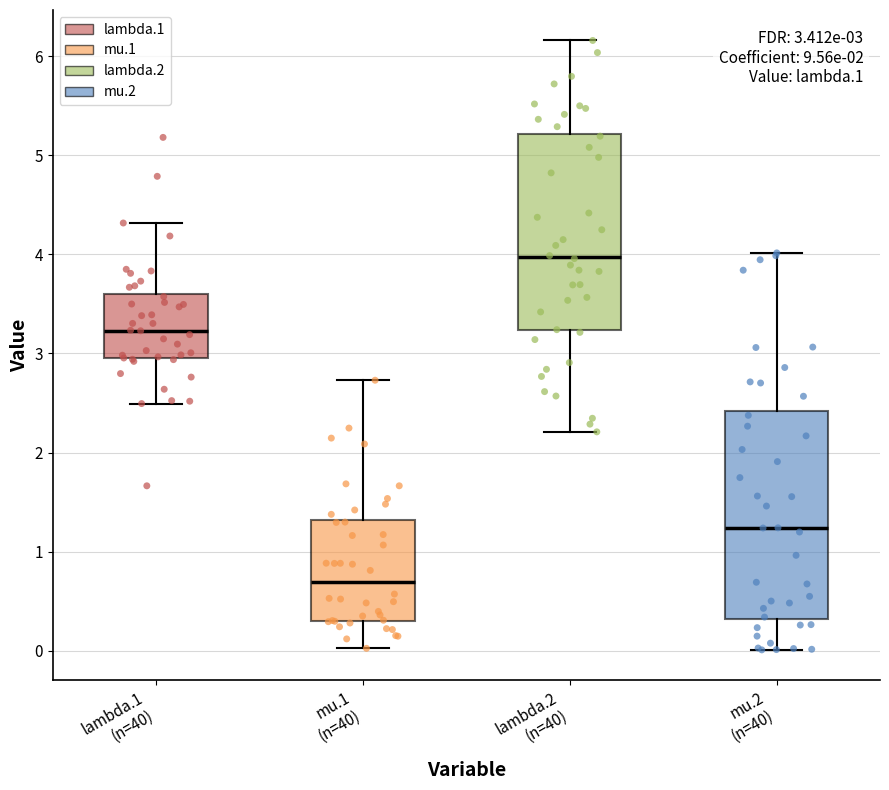

Which box's median line is the highest?

lambda.2 (n=40)